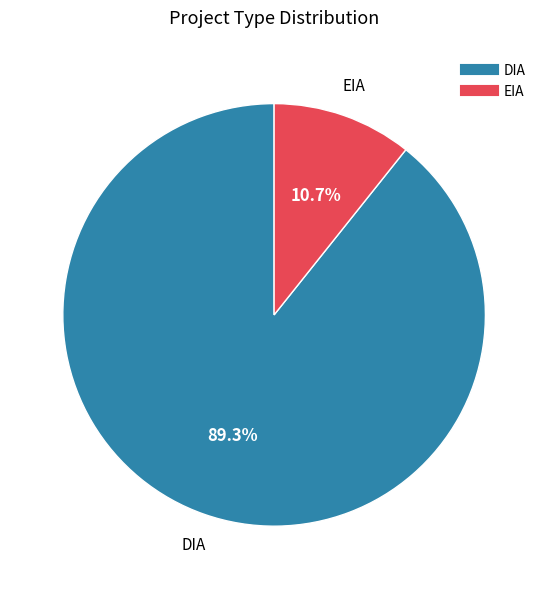

Rank the categories by value from lowest to highest.

EIA, DIA